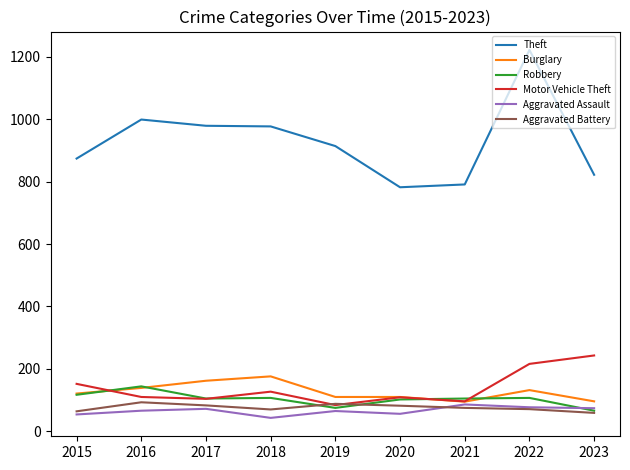

What is the difference between the highest and lowest values at 2015?

820